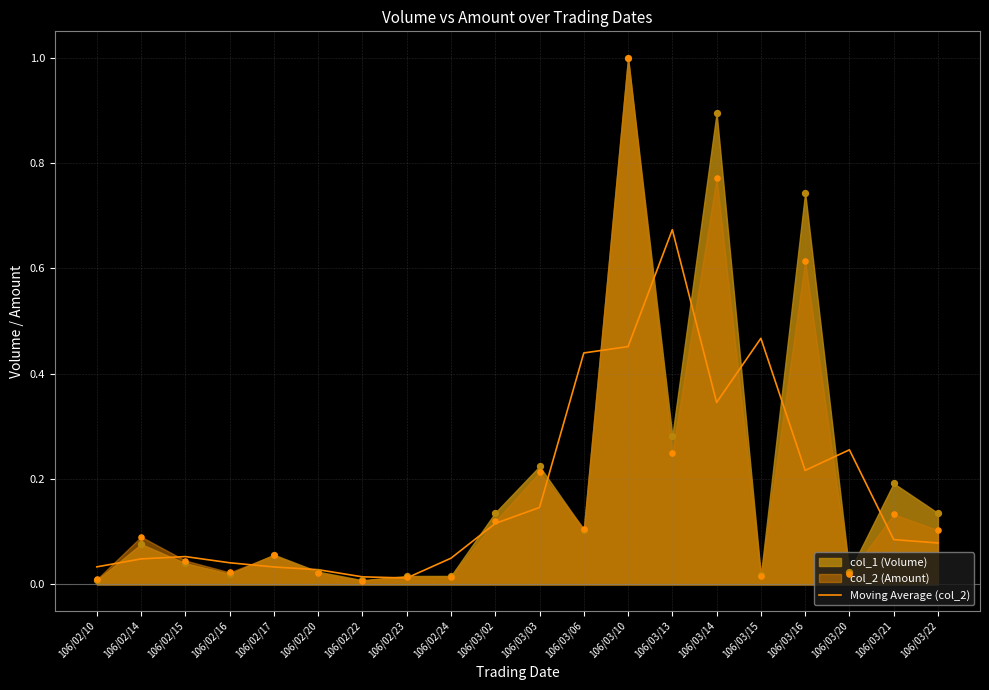

Which has a higher value, 106/02/20 or 106/03/14?

106/03/14